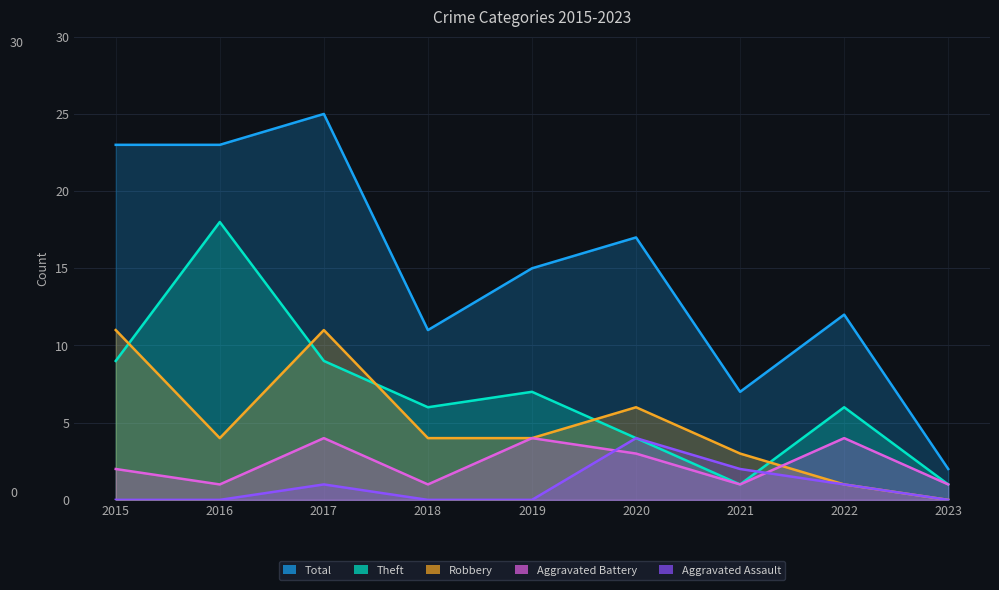

At which category does Theft reach its first local valley?

2018